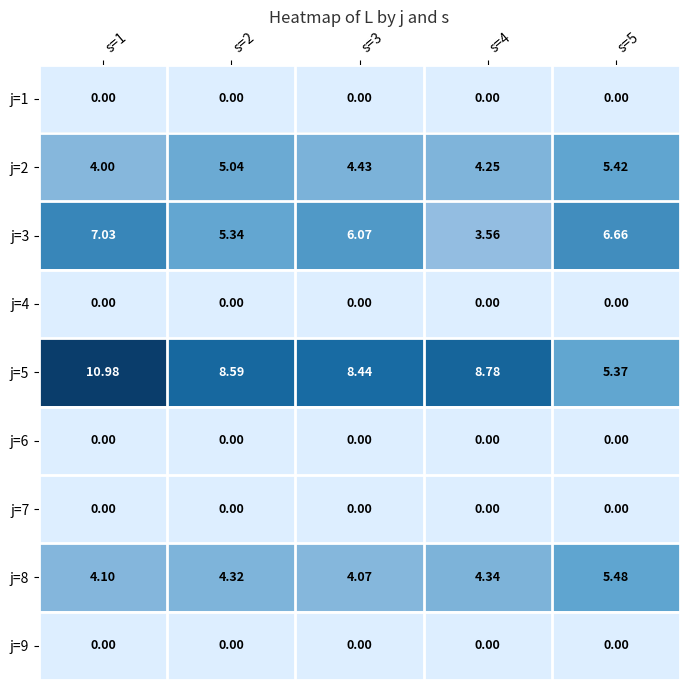

Which series has the widest spread of values?

j=5